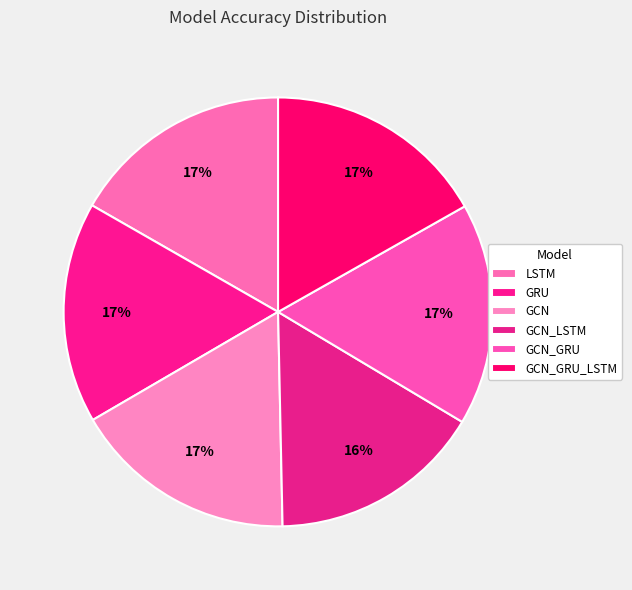

Is the sum of LSTM and GRU greater than half?

No